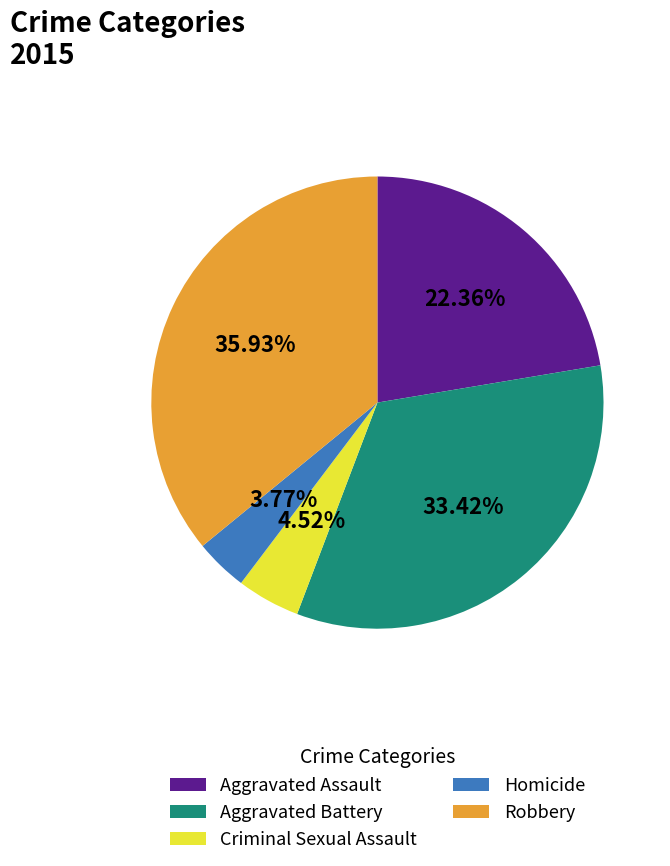

Is Aggravated Assault the majority of the pie?

No